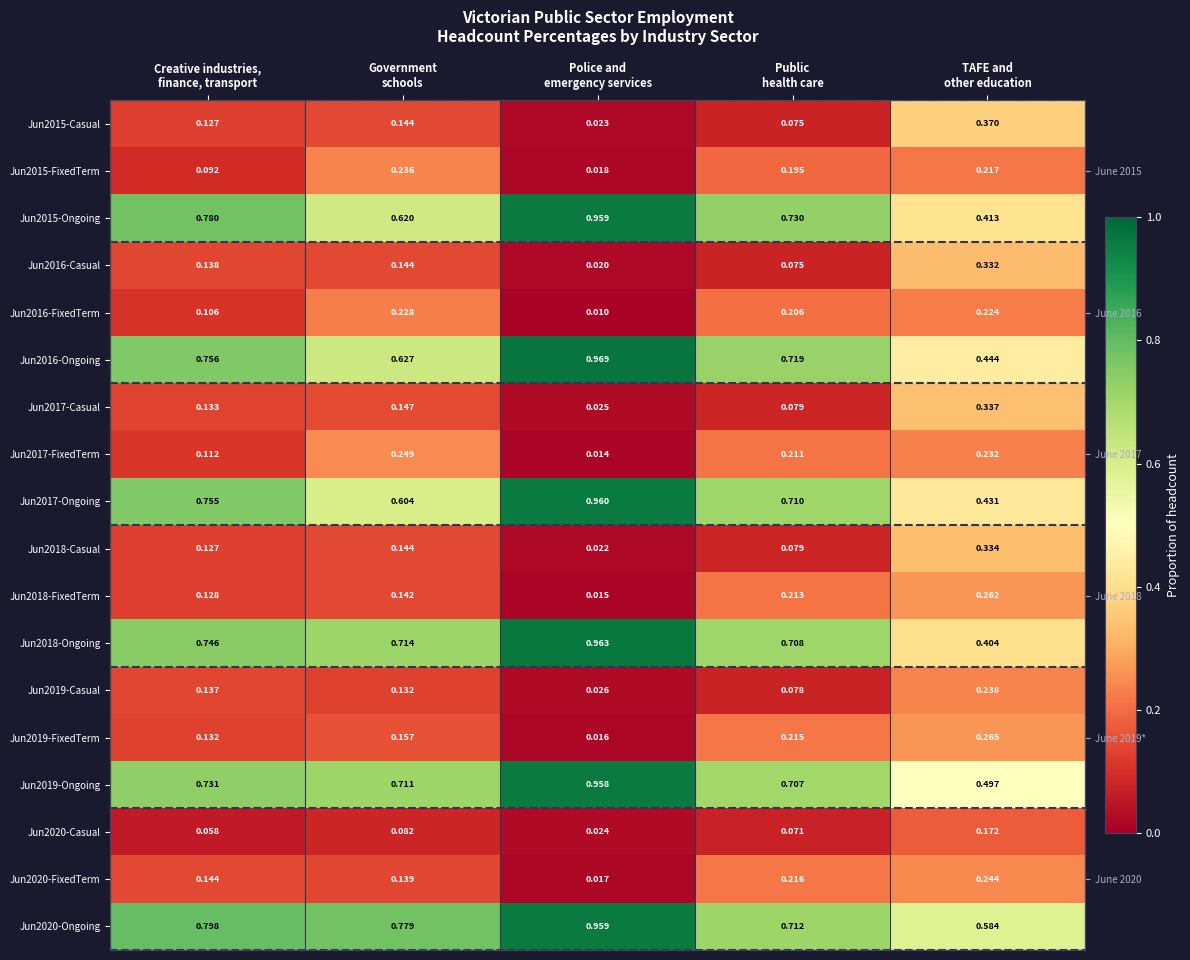

What is the approximate value of Jun2020-FixedTerm at Public health care?

0.2